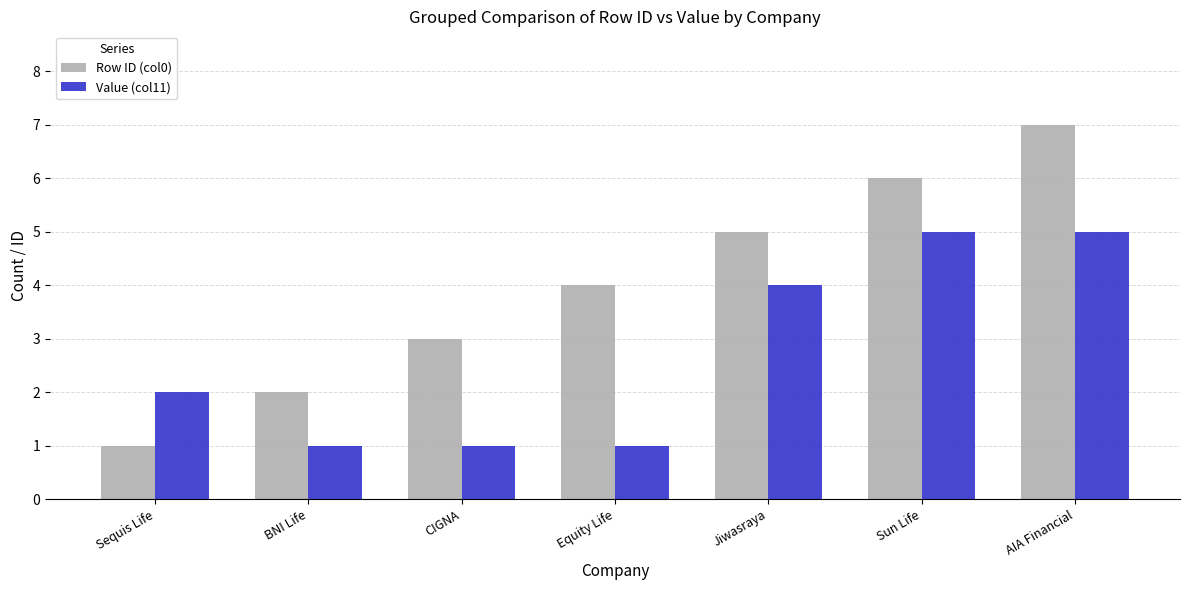

Reading left to right, list all the values displayed in this chart.

Row ID (col0): 1	2	3	4	5	6	7
Value (col11): 2	1	1	1	4	5	5